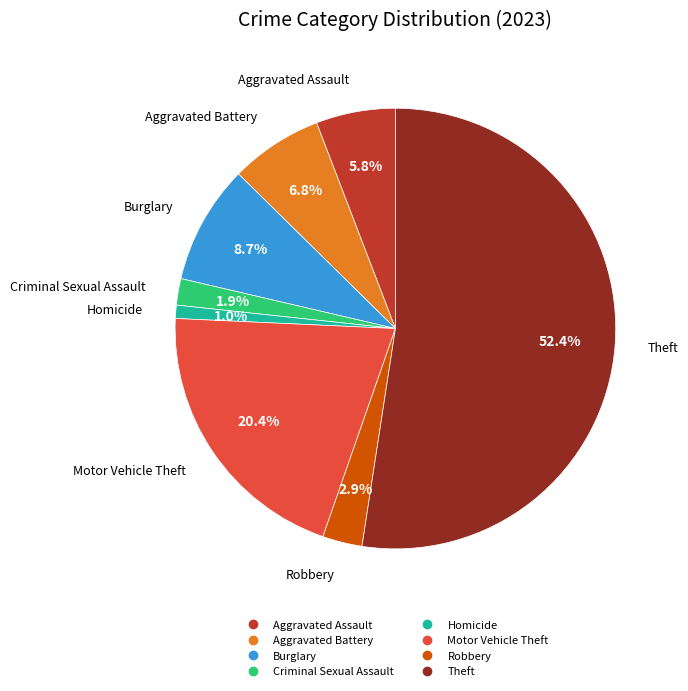

To the nearest percent, what is the difference between the Aggravated Assault and Motor Vehicle Theft slice percentages?

15%